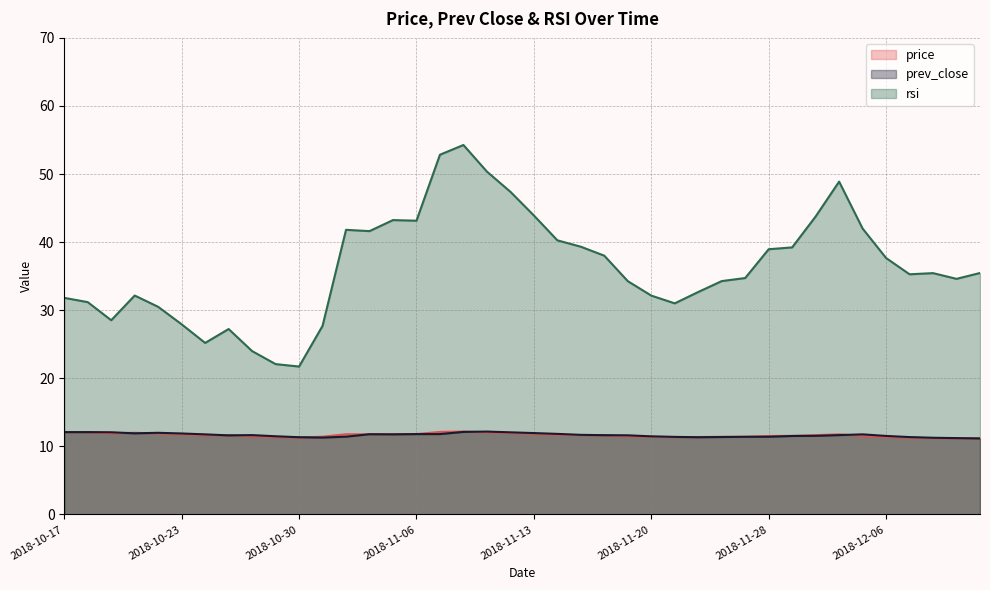

Between 2018-11-09 and 2018-12-06, which series saw the biggest shift?

rsi